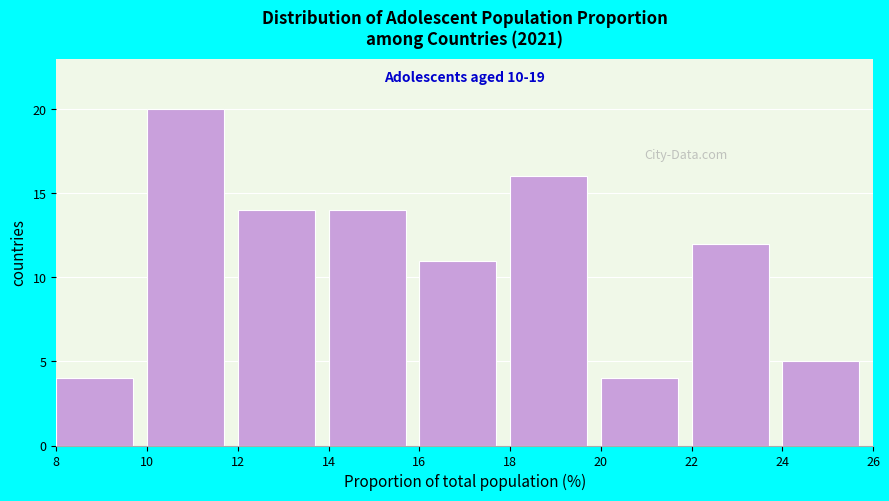

Over which range of the x-axis is the bar tallest?

10 to 12